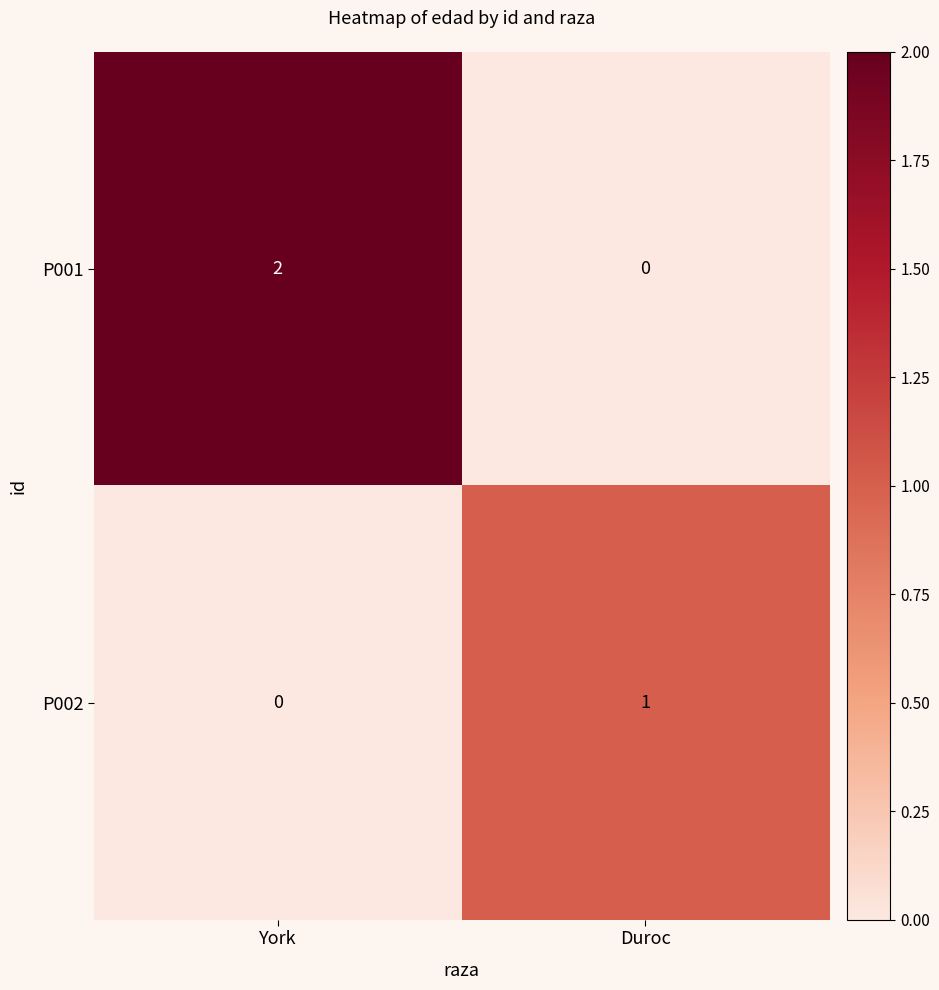

Reading right to left, extract all data points from this chart.

P001: Duroc=0	York=2
P002: Duroc=1	York=0